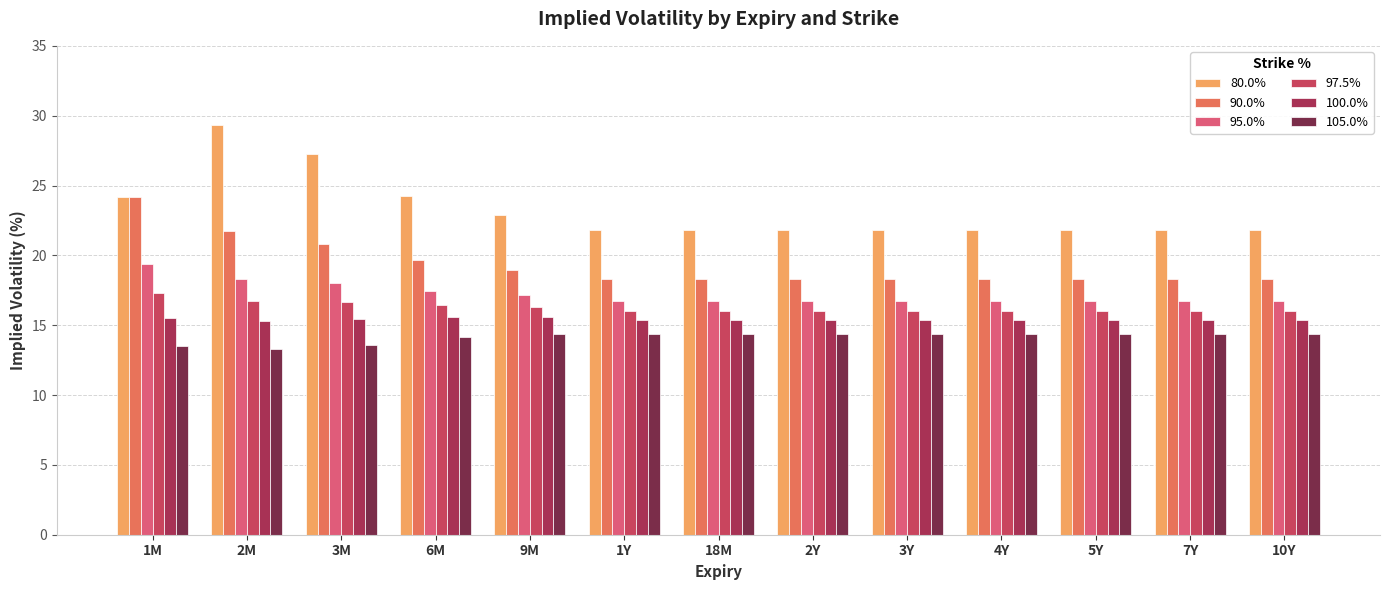

What is the value of the 95.0% bar at the 6th from the left?

16.7